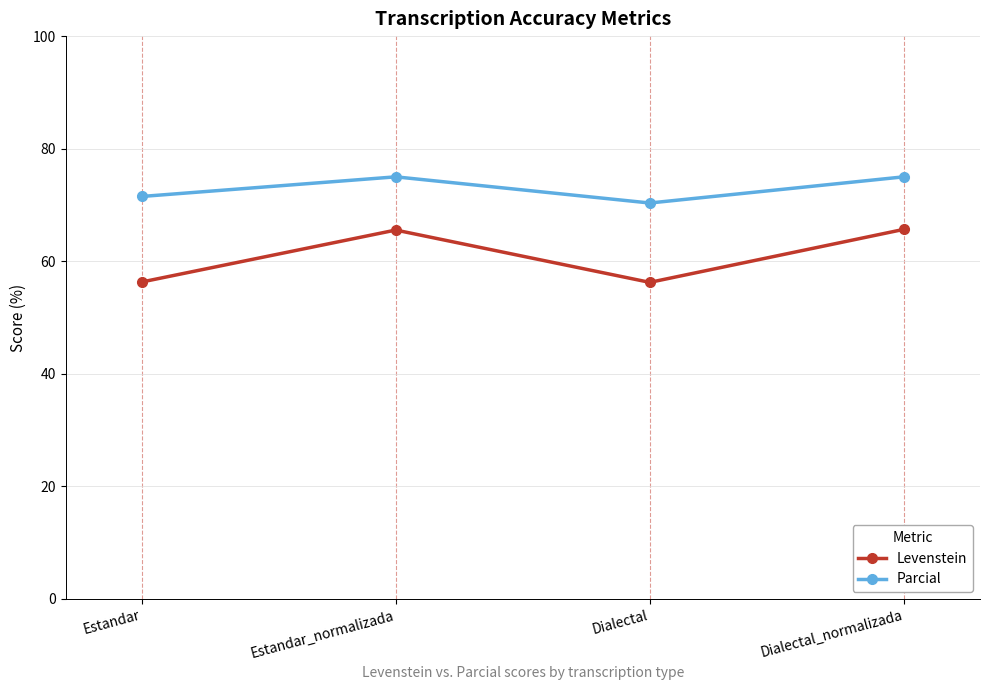

Rank the series by their maximum value, from lowest to highest.

Levenstein, Parcial